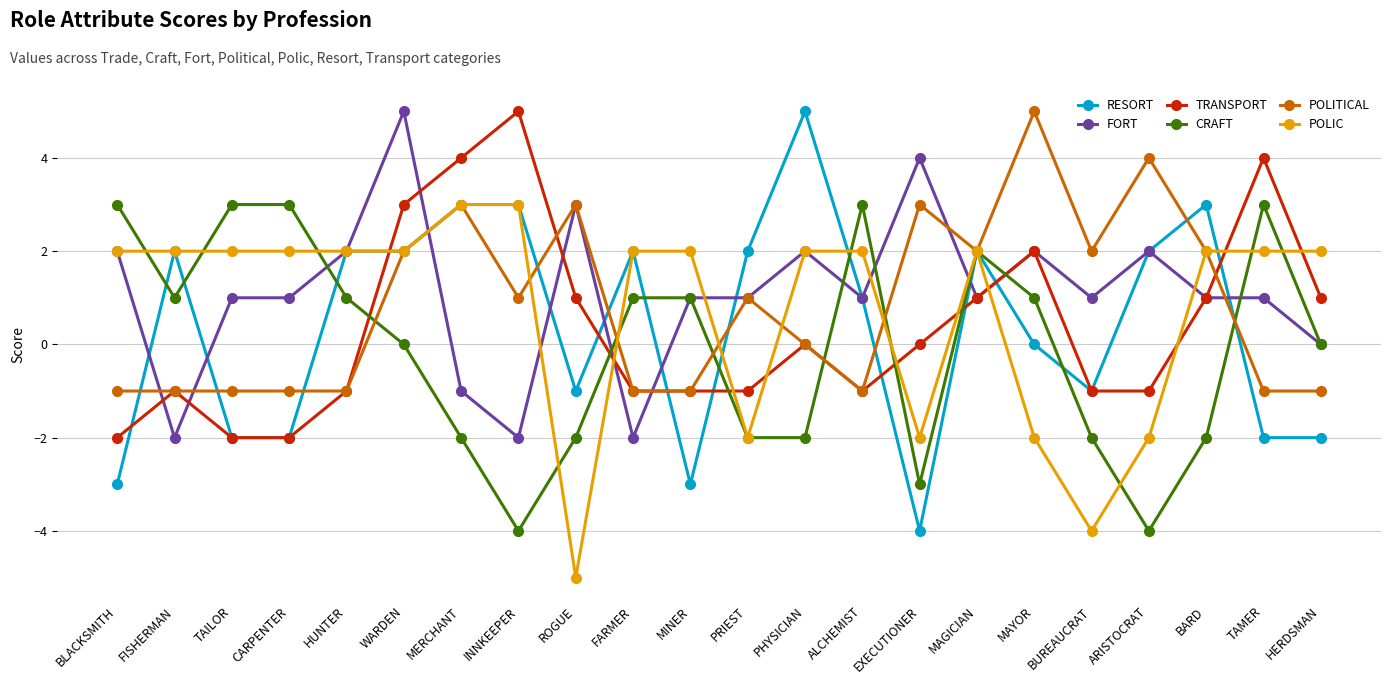

Does the chart have visible grid lines?

Yes